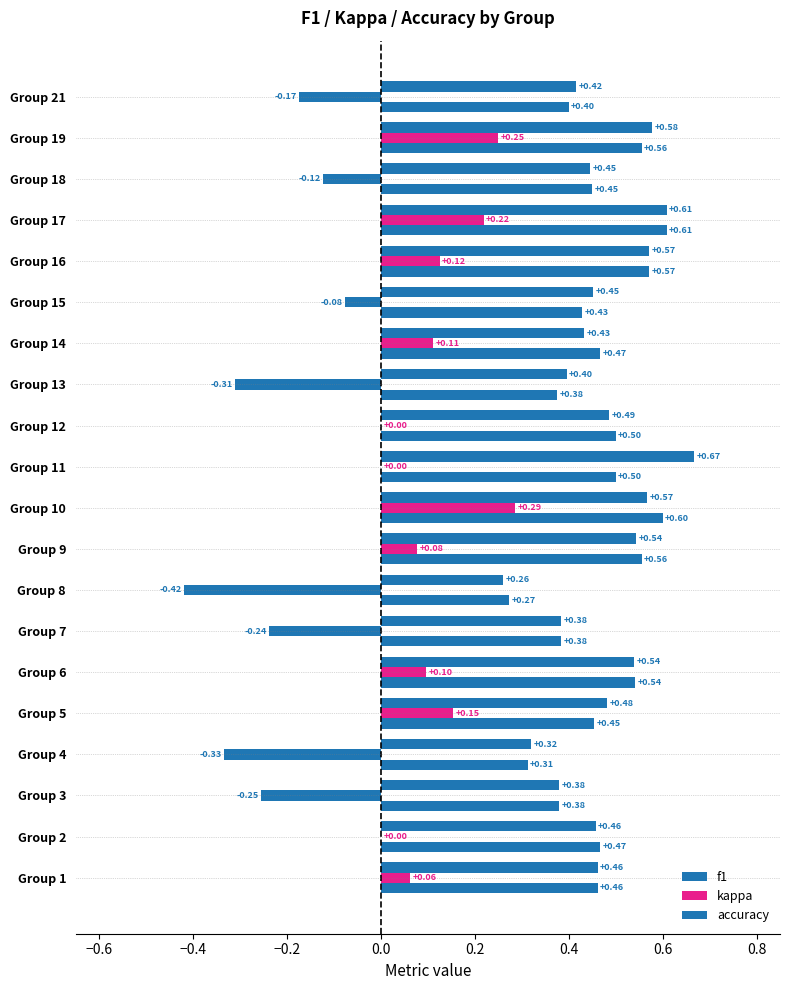

How many distinct data groups are displayed?

3